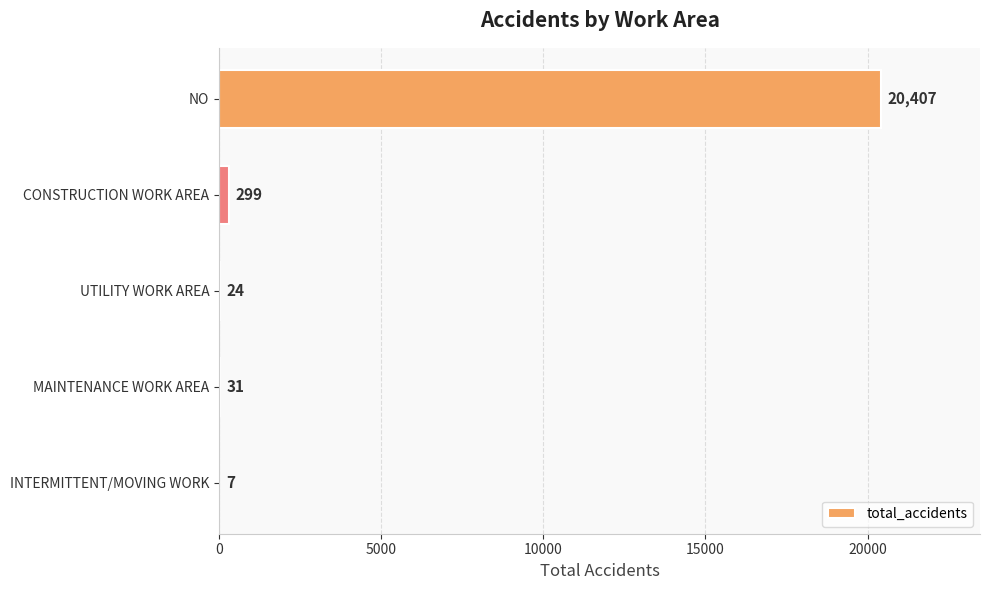

Which has a higher value, NO or INTERMITTENT/MOVING WORK?

NO